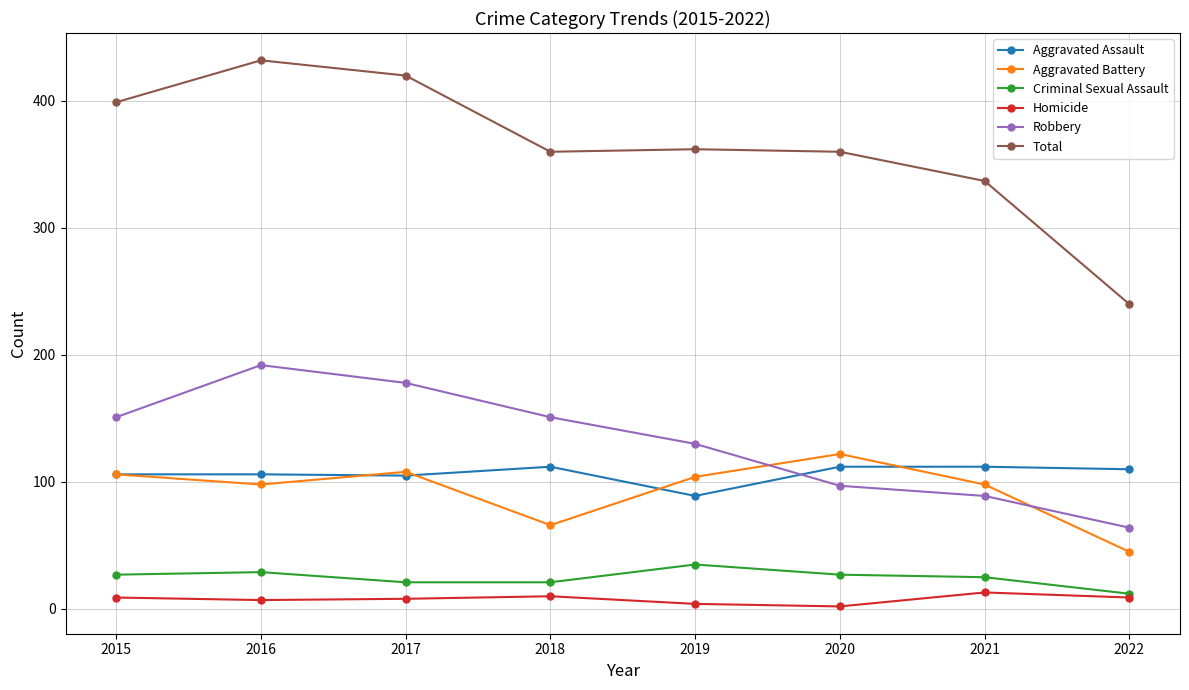

What are all the series names shown in the legend?

Aggravated Assault, Aggravated Battery, Criminal Sexual Assault, Homicide, Robbery, Total